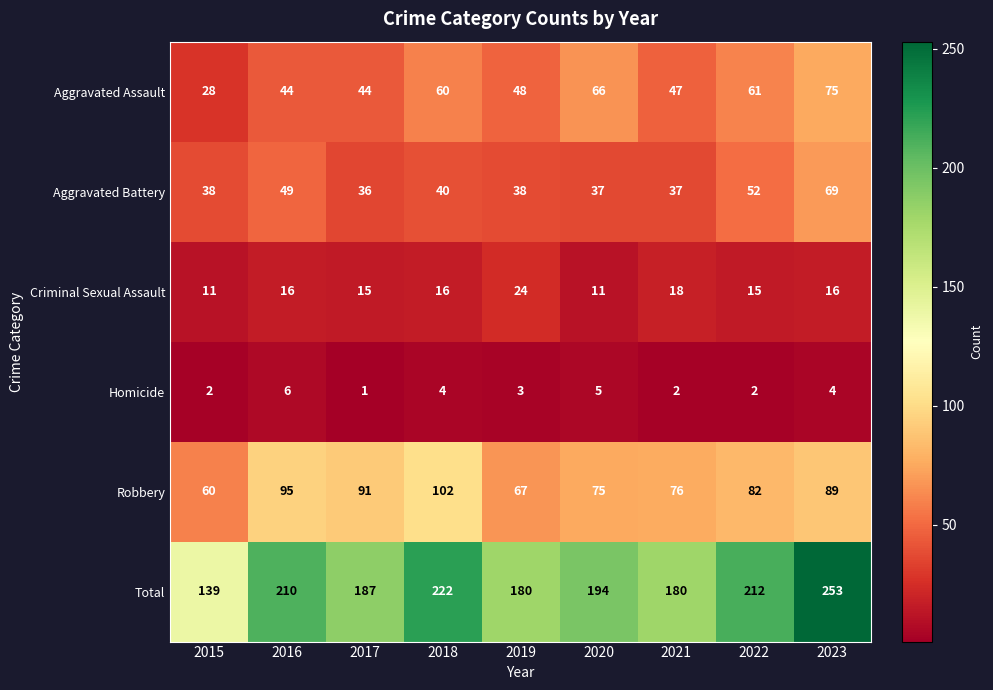

At 2022, list the series in order from largest to smallest.

Total, Robbery, Aggravated Assault, Aggravated Battery, Criminal Sexual Assault, Homicide